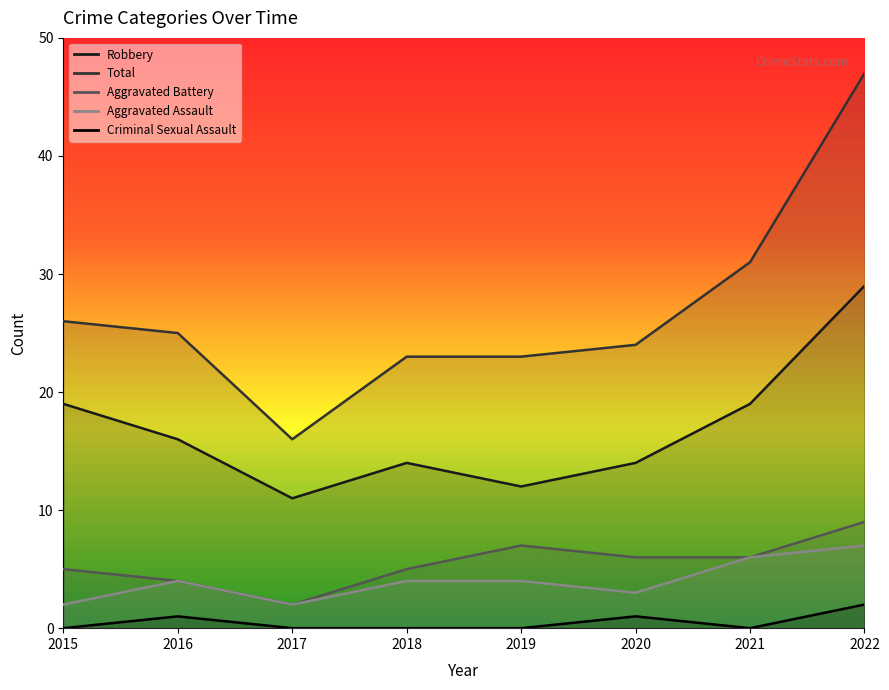

Reading left to right, what are all the values shown in this chart?

Aggravated Assault: 2015=2	2016=4	2017=2	2018=4	2019=4	2020=3	2021=6	2022=7
Aggravated Battery: 2015=5	2016=4	2017=2	2018=5	2019=7	2020=6	2021=6	2022=9
Criminal Sexual Assault: 2015=0	2016=1	2017=0	2018=0	2019=0	2020=1	2021=0	2022=2
Robbery: 2015=19	2016=16	2017=11	2018=14	2019=12	2020=14	2021=19	2022=29
Total: 2015=26	2016=25	2017=16	2018=23	2019=23	2020=24	2021=31	2022=47